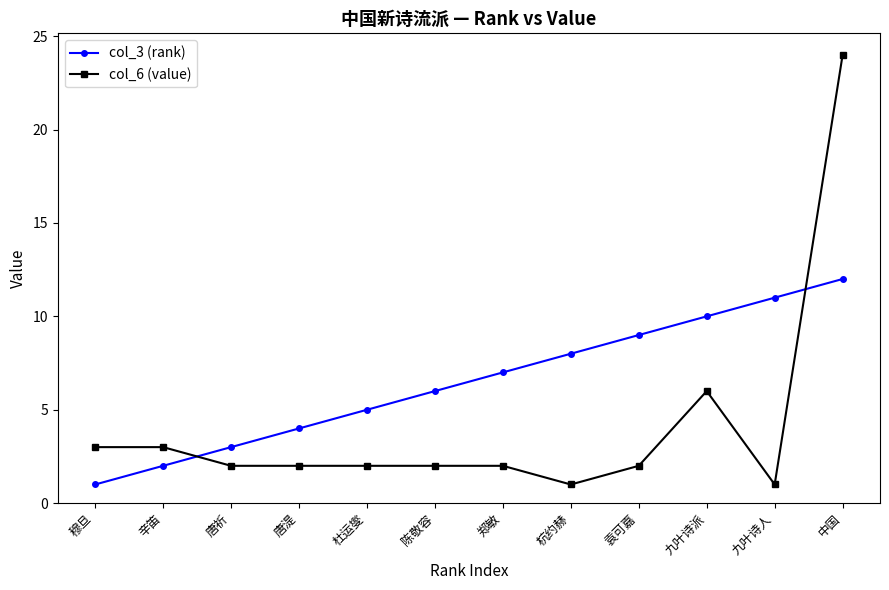

Which series ends up on top after the final intersection of col_6 (value) and col_3 (rank)?

col_6 (value)